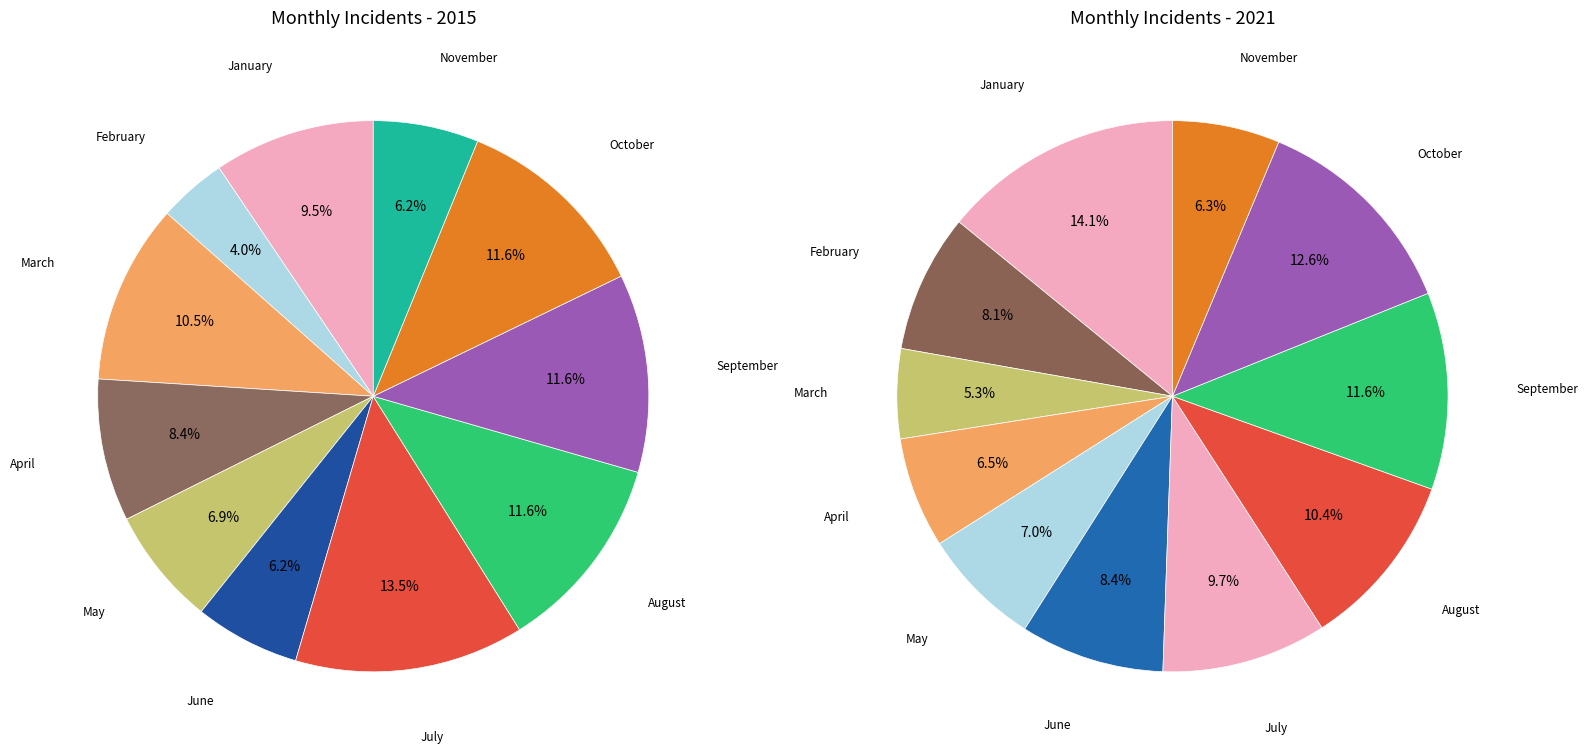

How many segments does this pie chart have?

11